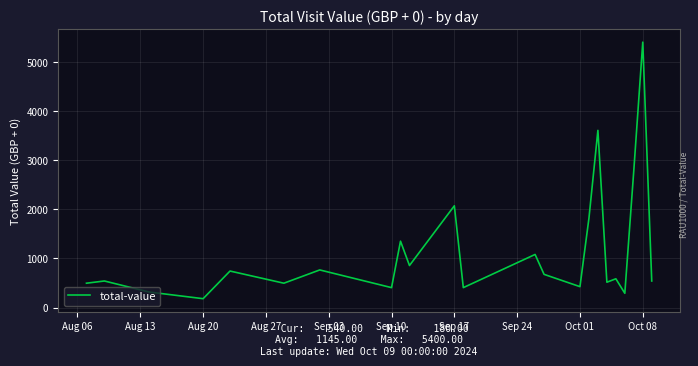

What is the average value?

1145.0